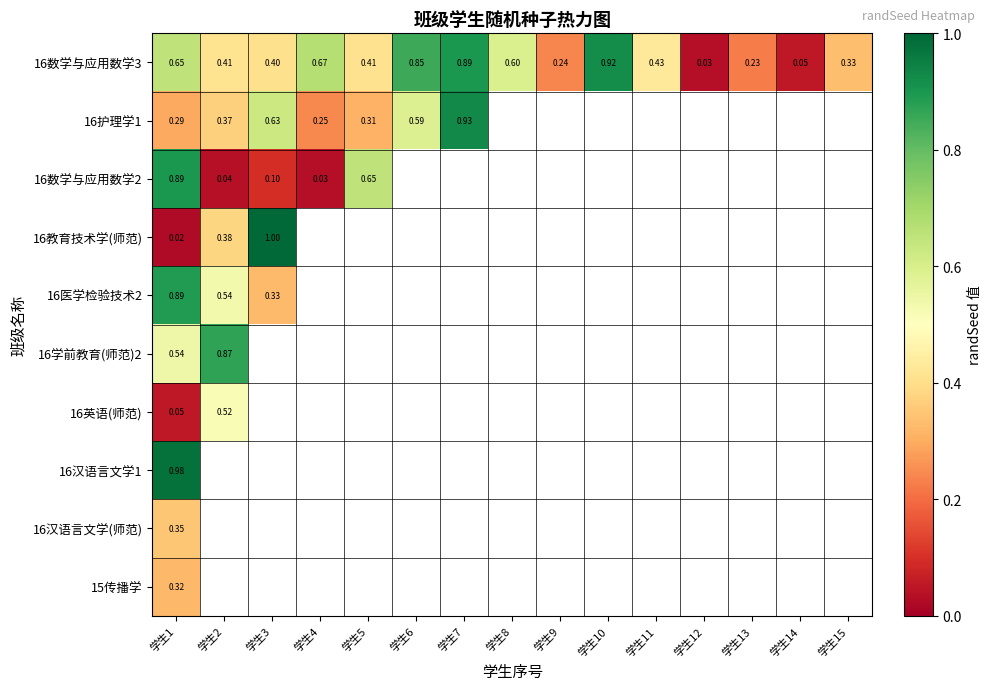

Is the value of 16教育技术学(师范) at 学生2 greater than the value of 16护理学1 at 学生11?

No